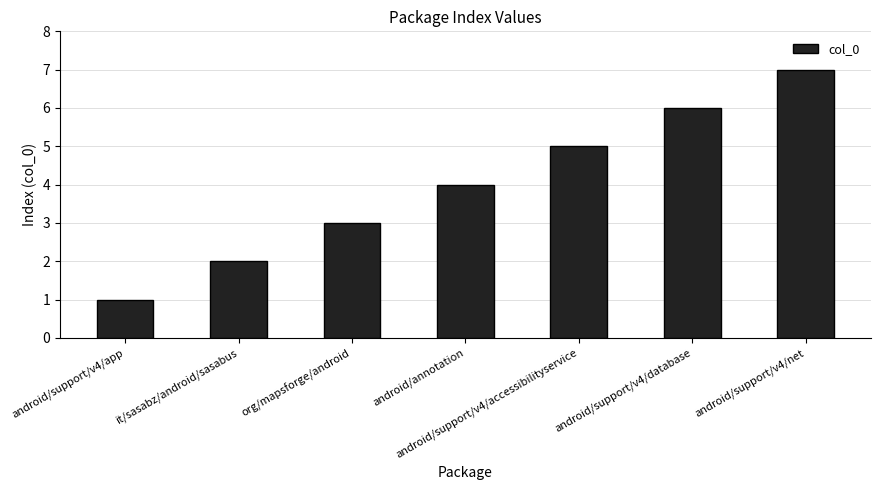

Rank the categories by value from highest to lowest.

android/support/v4/net, android/support/v4/database, android/support/v4/accessibilityservice, android/annotation, org/mapsforge/android, it/sasabz/android/sasabus, android/support/v4/app